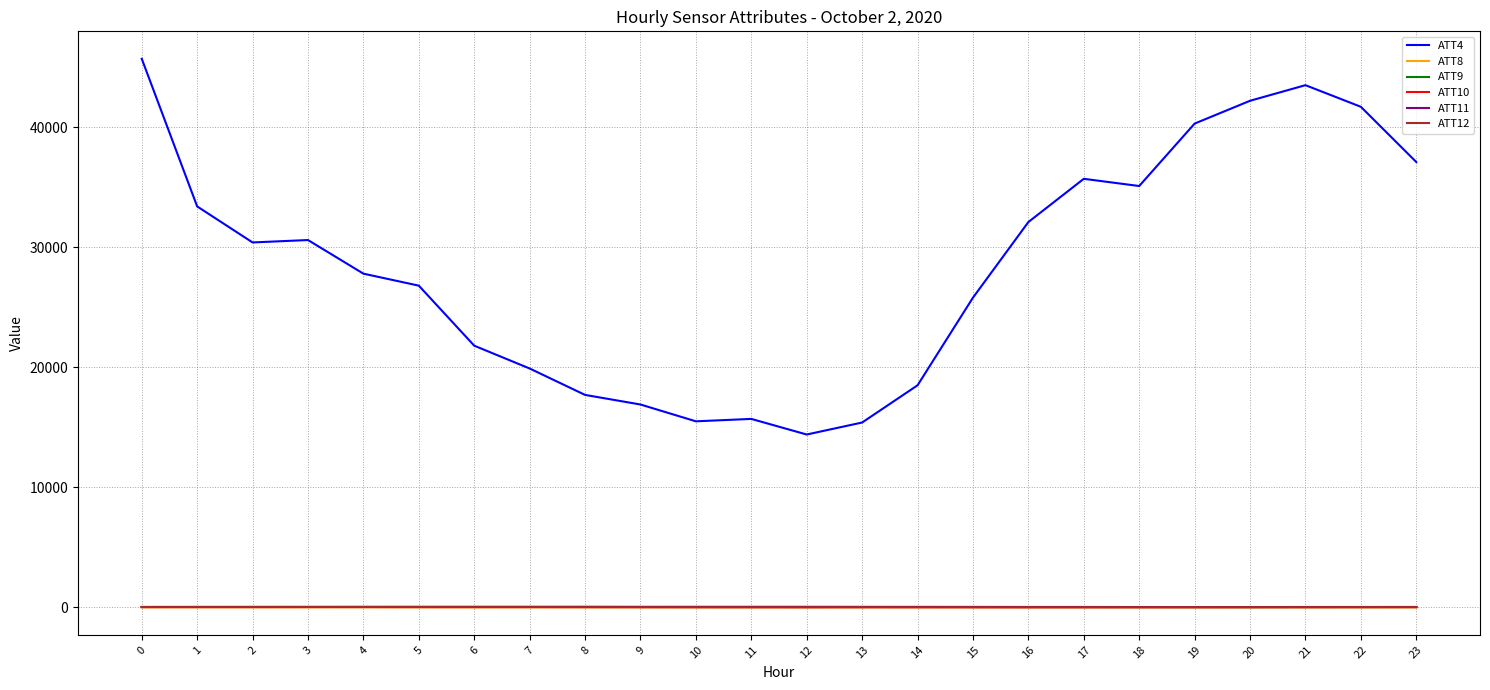

Which series has the largest total across all categories?

ATT4